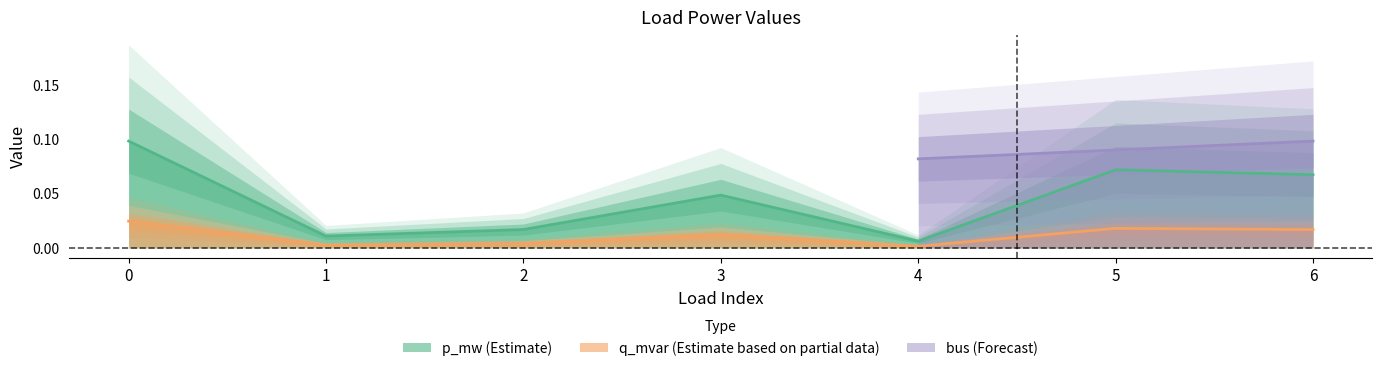

Which series has the largest total across all categories?

p_mw